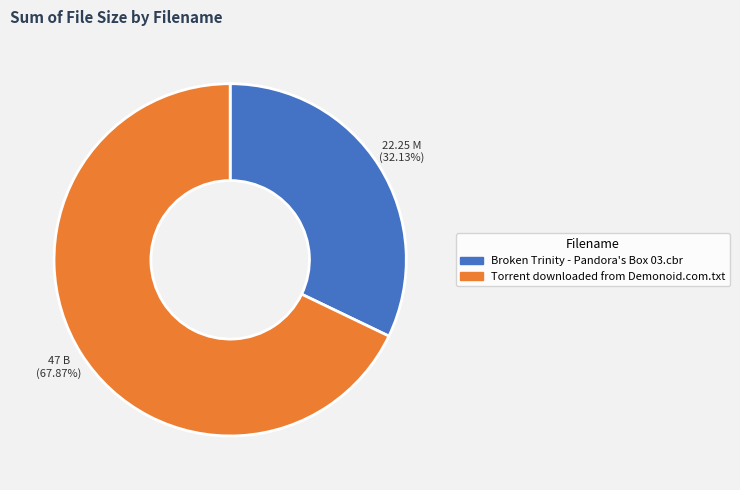

What is the smallest slice in the pie chart?

Broken Trinity - Pandora's Box 03.cbr